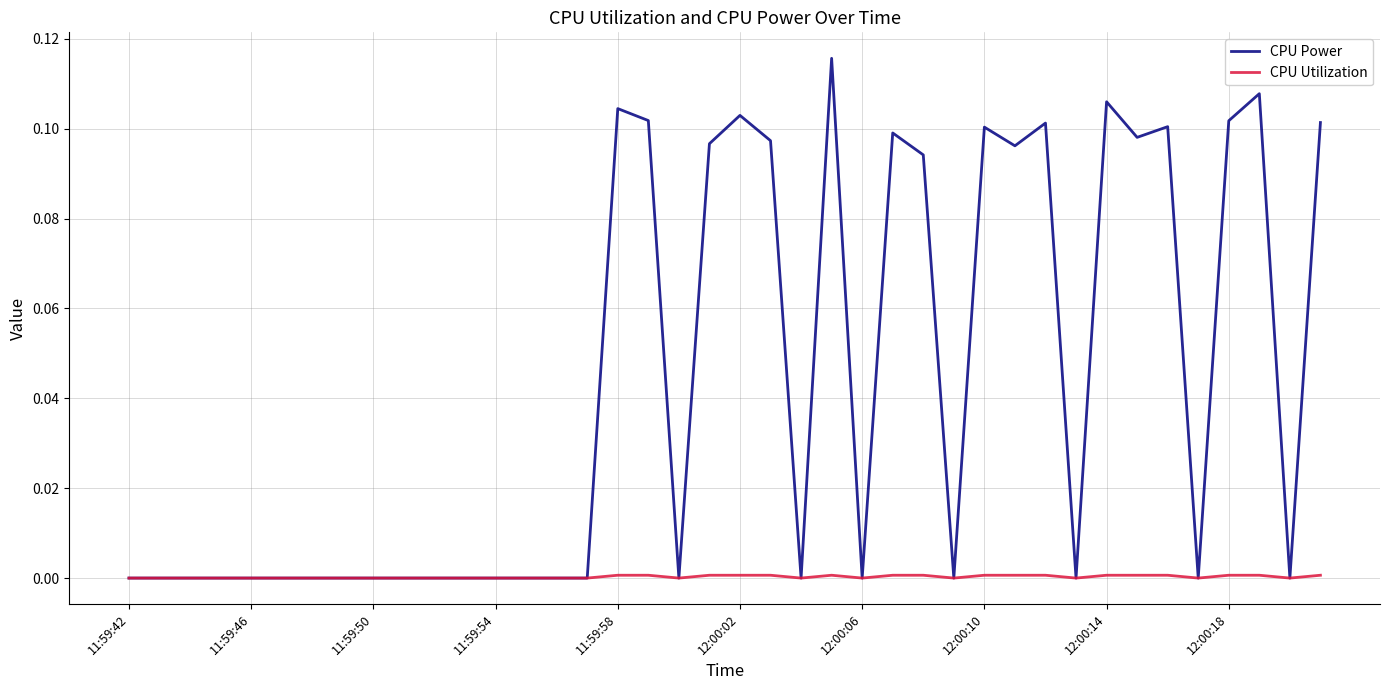

Which series has the largest total across all categories?

CPU Power